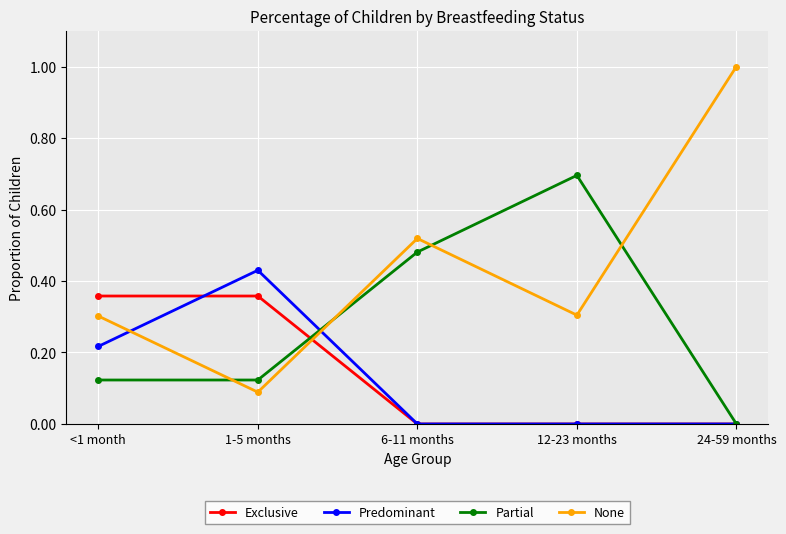

At which category does the chart reach its peak across all series?

24-59 months